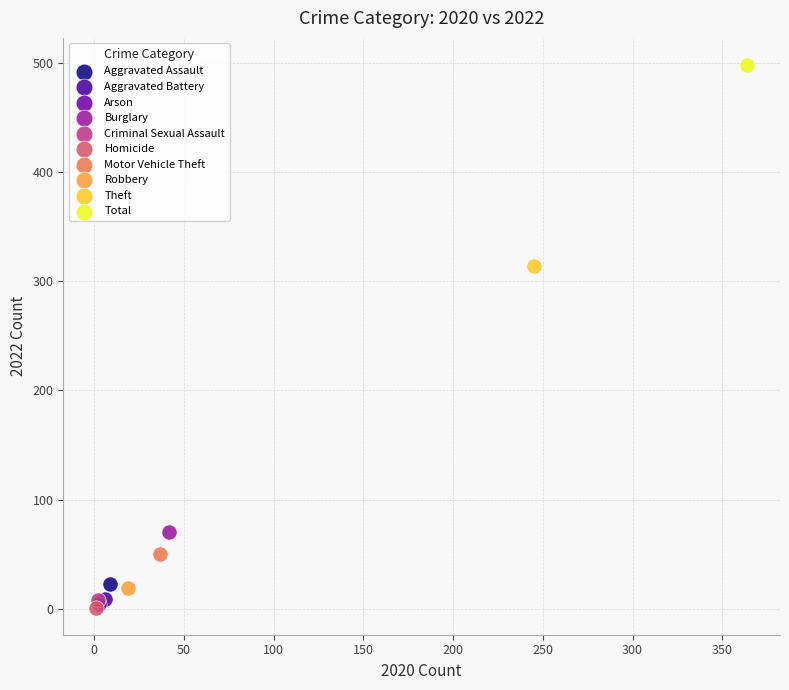

What are all the series names shown in the legend?

Aggravated Assault, Aggravated Battery, Arson, Burglary, Criminal Sexual Assault, Homicide, Motor Vehicle Theft, Robbery, Theft, Total